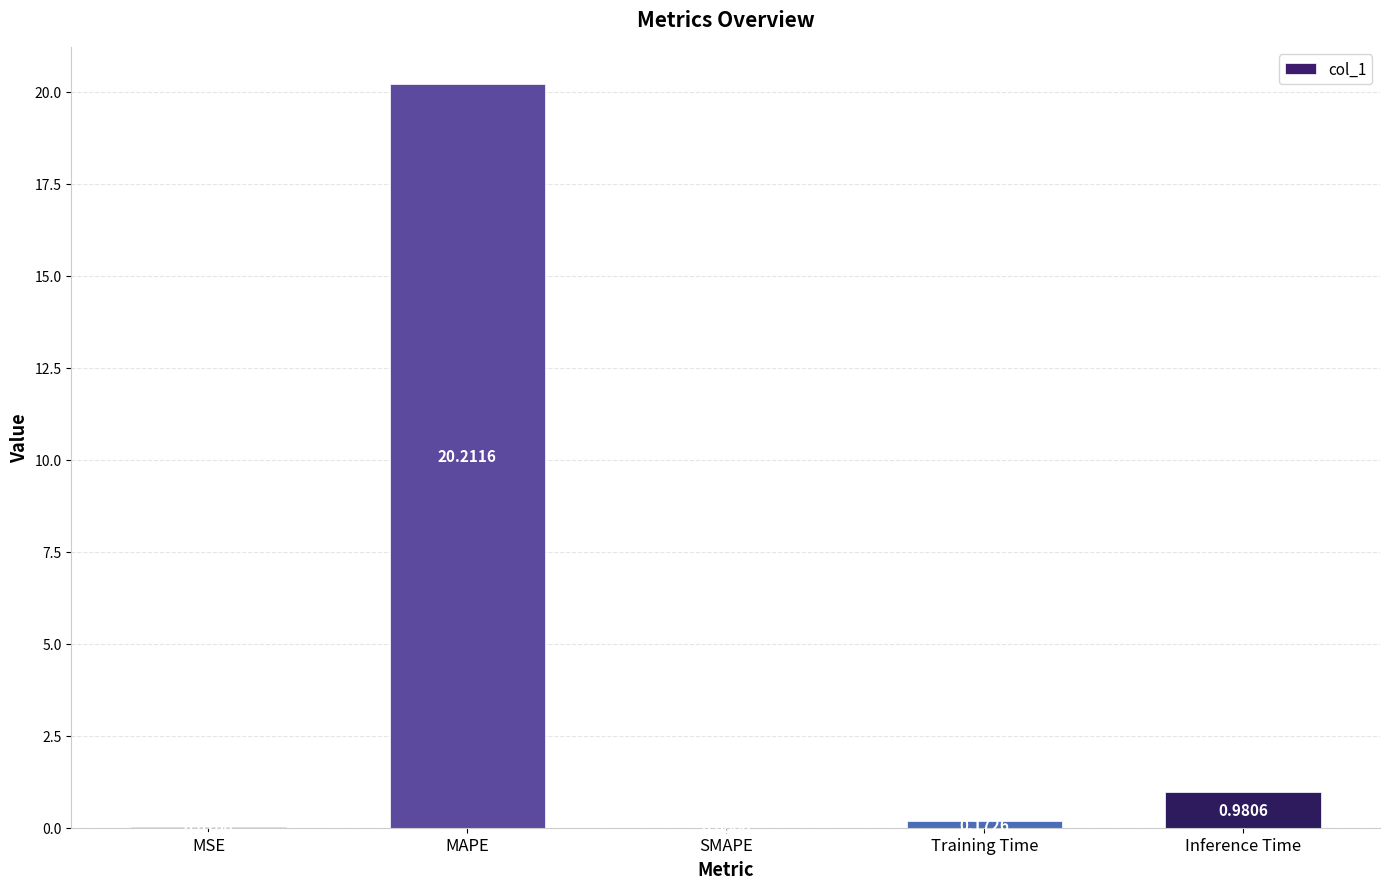

What is the change in value from Training Time to Inference Time?

+0.8